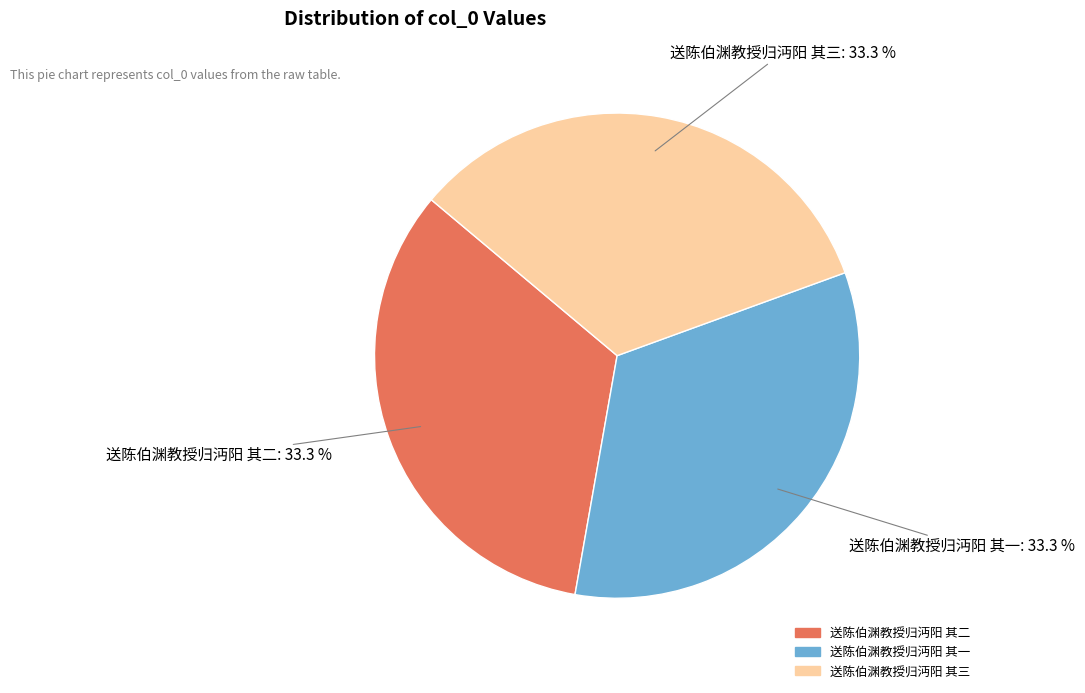

How many slices are in this pie chart?

3